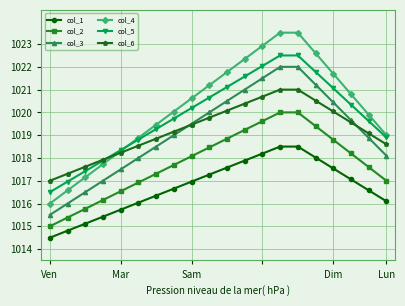

What is the minimum value for col_2?

1015.0